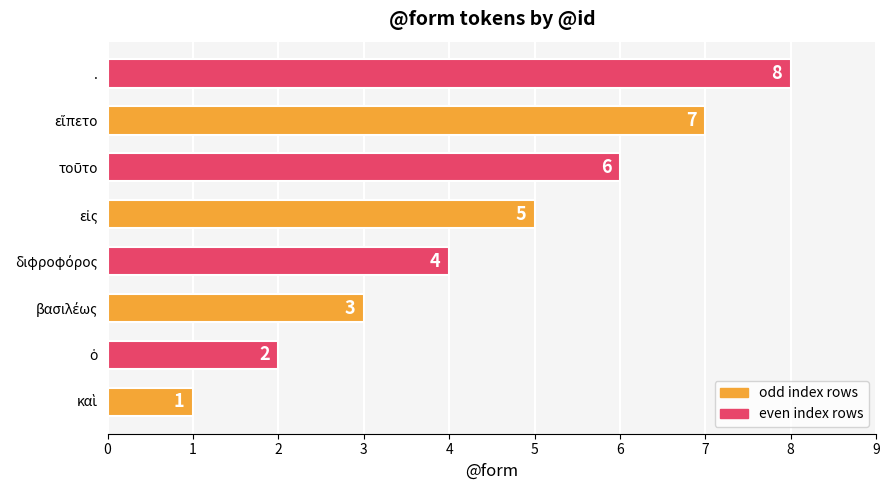

What is the greatest value displayed?

8